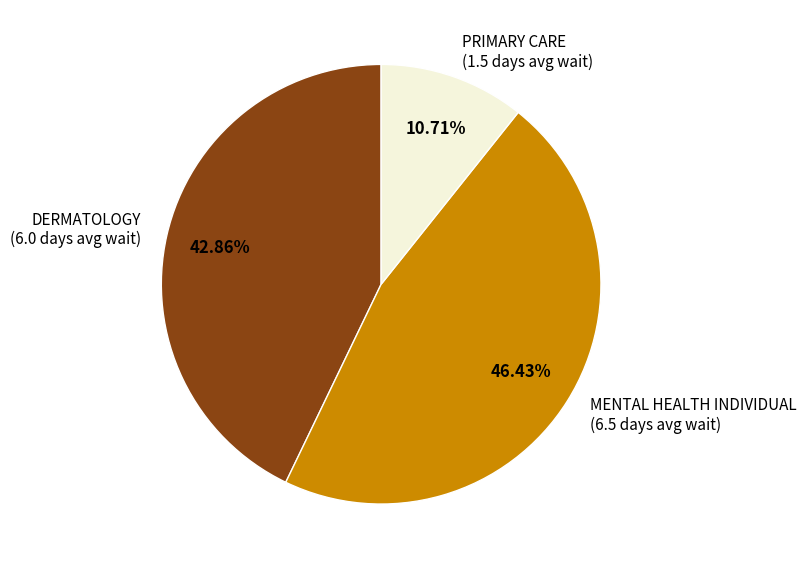

To the nearest percent, what is the combined percentage of PRIMARY CARE and DERMATOLOGY?

54%